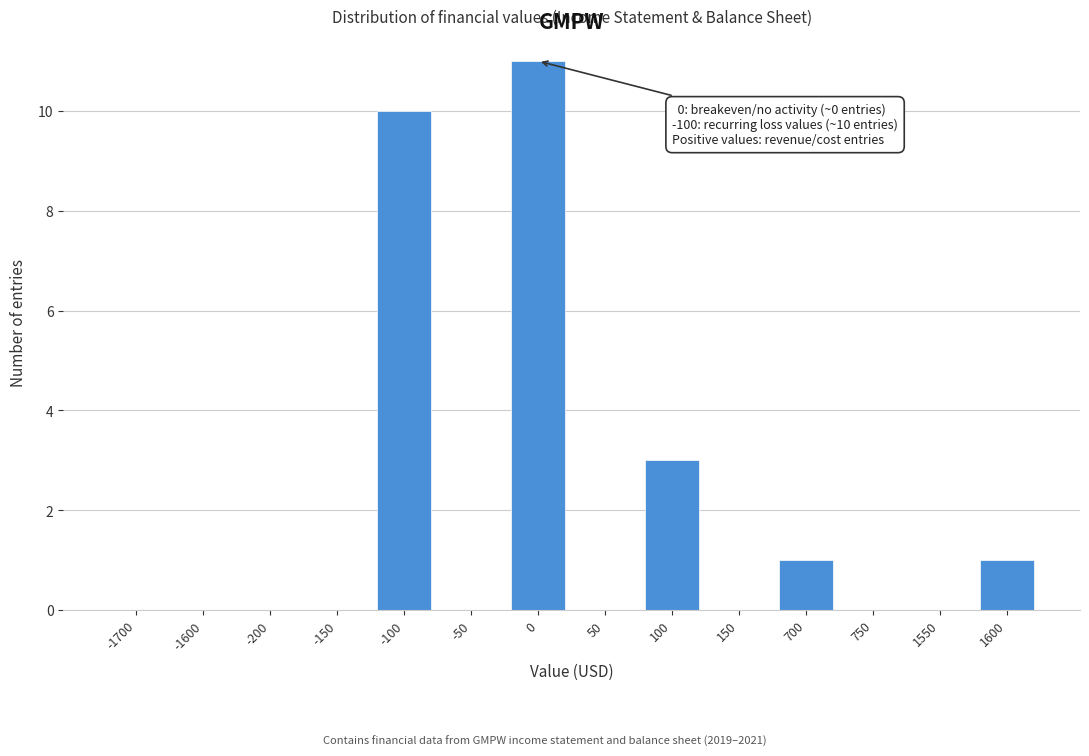

Reading right to left, extract all data points from this chart.

1600=1	1550=0	750=0	700=1	150=0	100=3	50=0	0=11	-50=0	-100=10	-150=0	-200=0	-1600=0	-1700=0